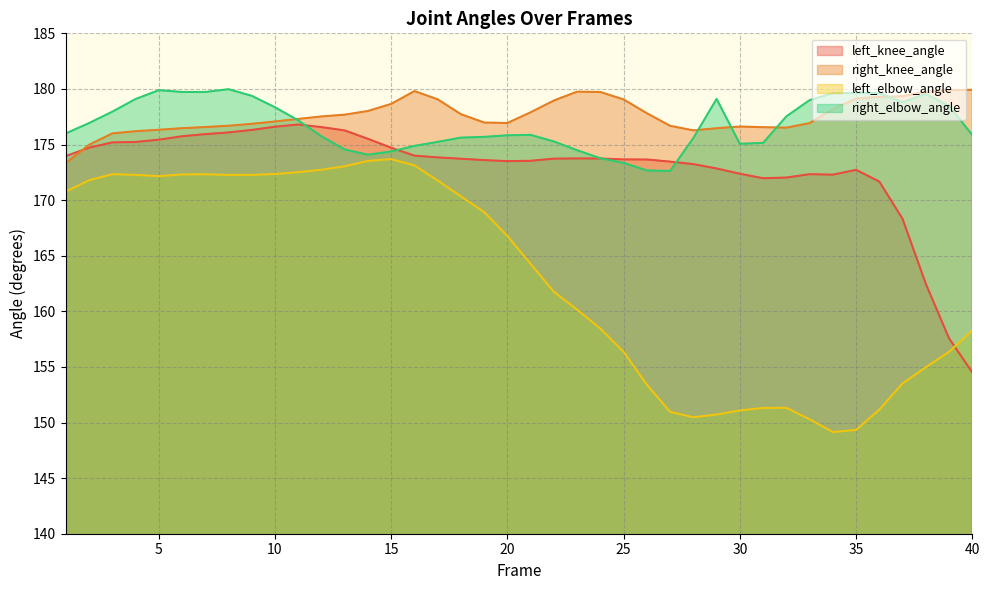

In left_elbow_angle, how many points are lower than both neighbors (excluding endpoints)?

4